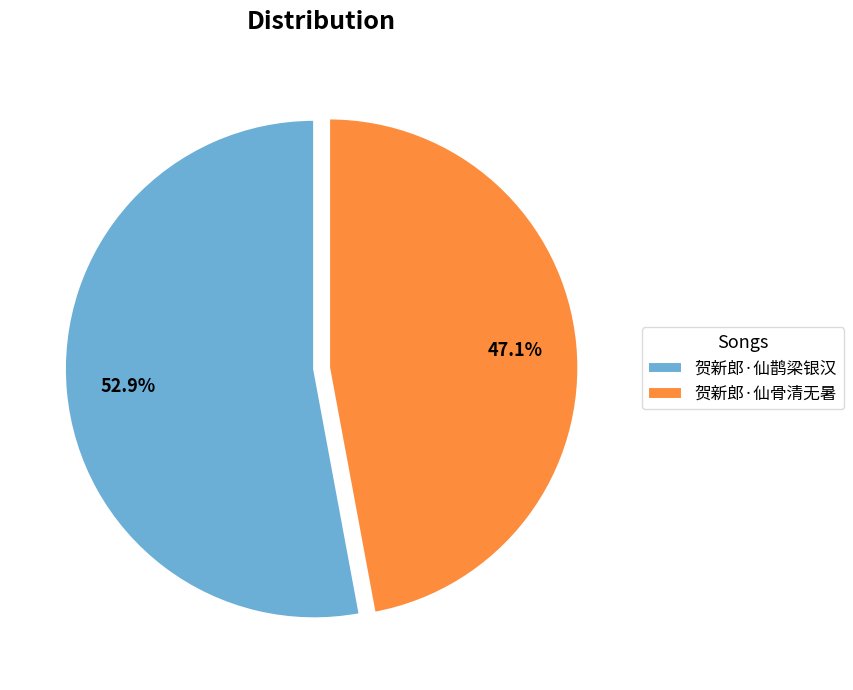

What is the largest slice in the pie chart?

贺新郎·仙鹊梁银汉